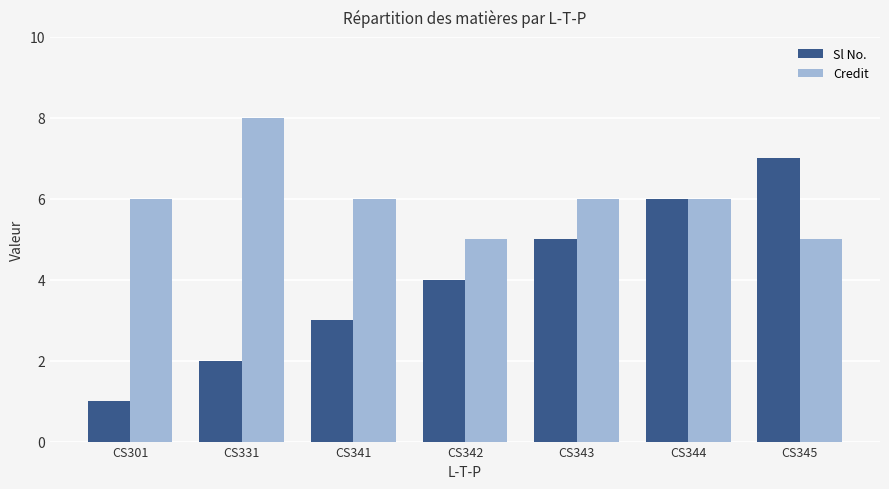

The Sl No. series shows 4 at CS342. True or false?

True